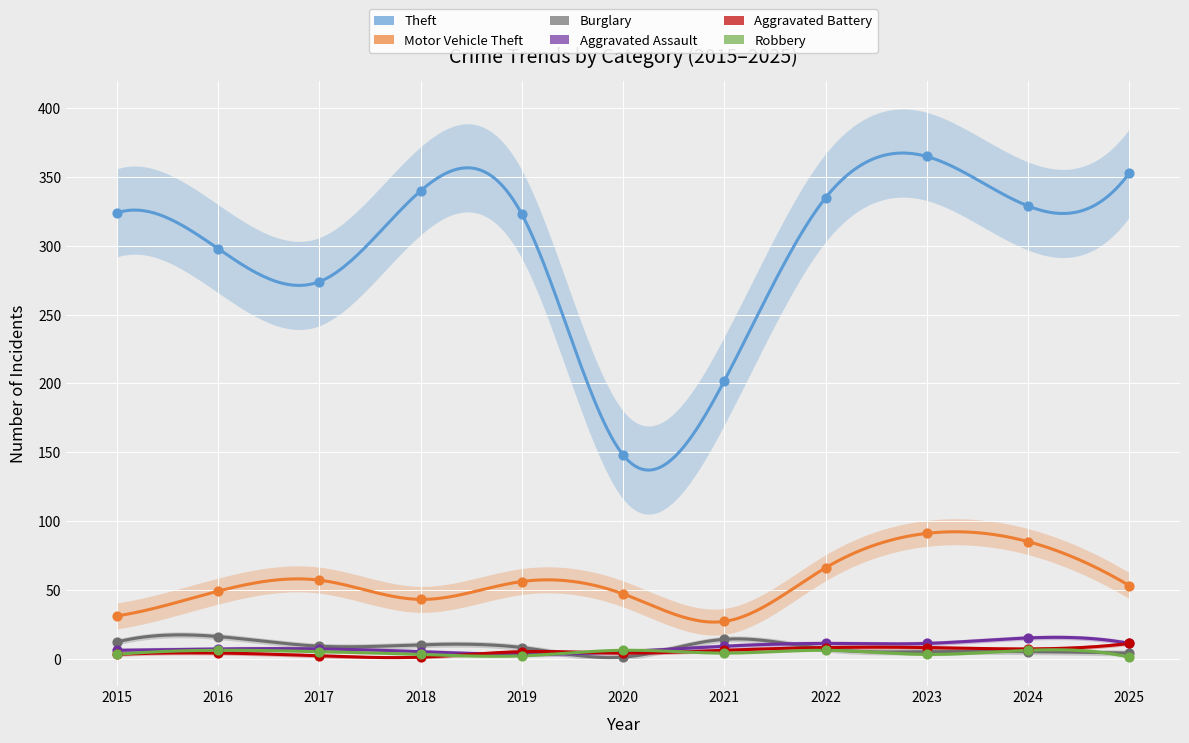

At how many categories does at least one series exceed 191?

10